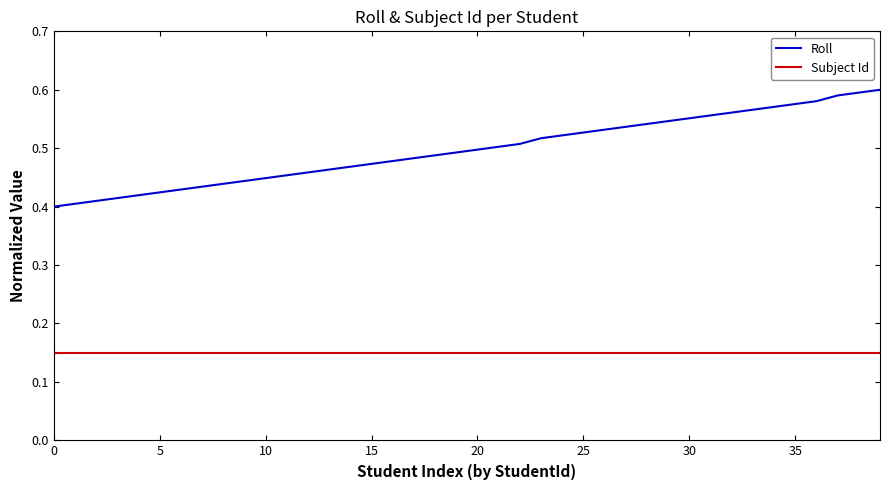

What is the difference between the second highest and minimum values in the Roll series?

0.2